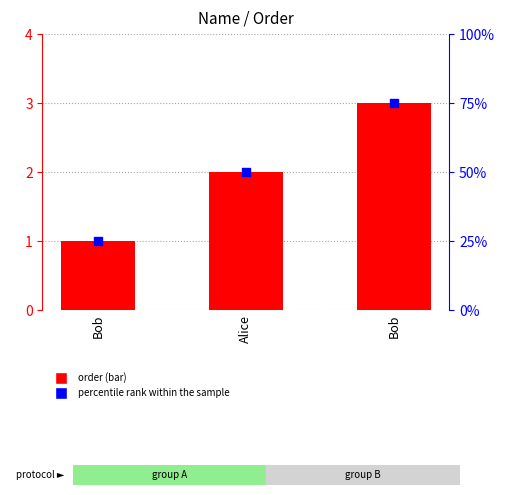

What is the total value across all series at Bob?

26